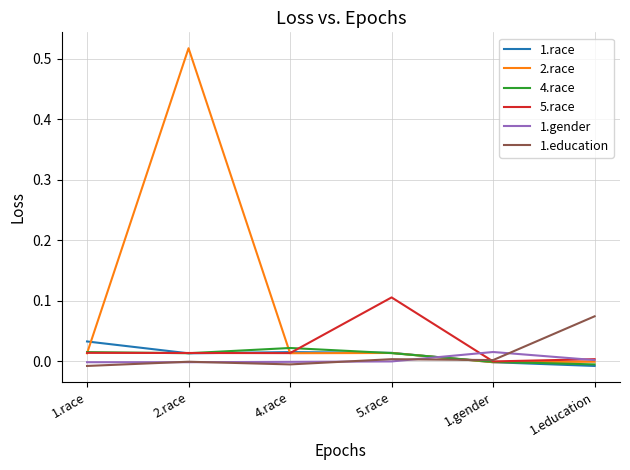

In 2.race, how many points are lower than both neighbors (excluding endpoints)?

2